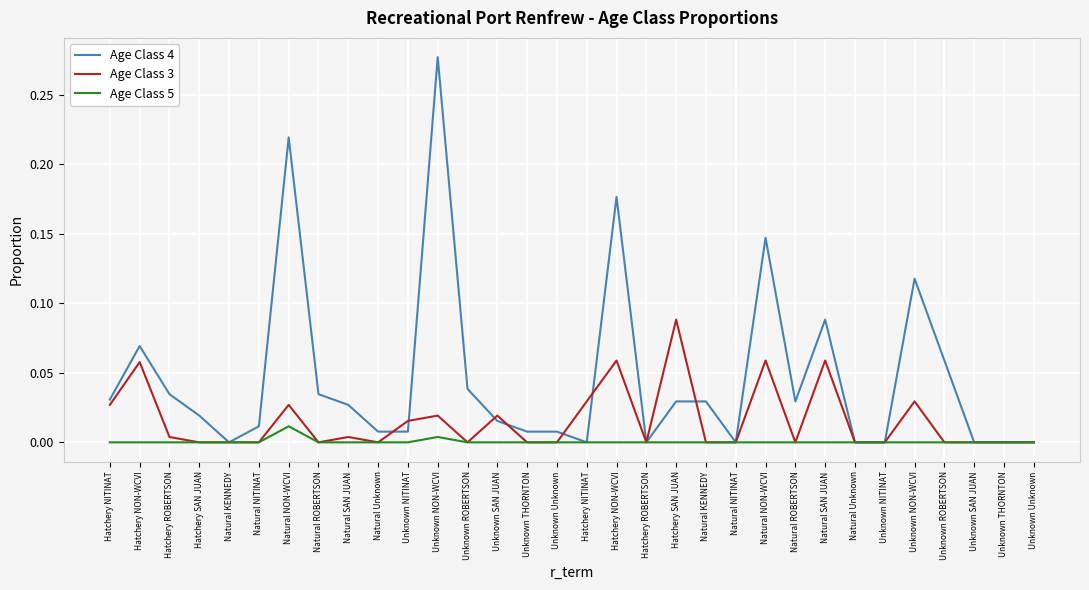

True or false: Age Class 5 has a value of 0.0 at Unknown NITINAT.

True